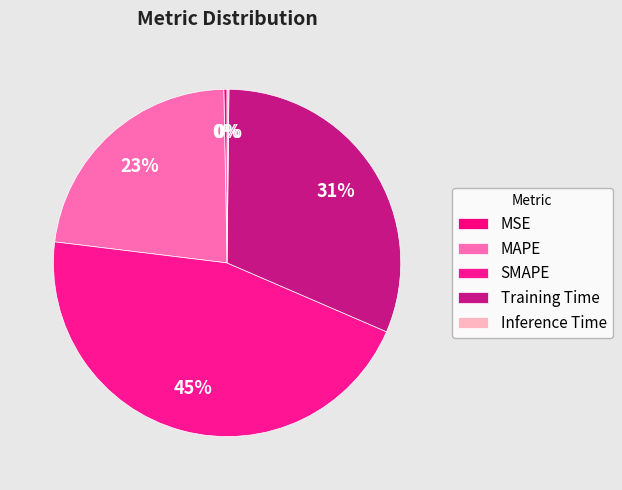

Which category has the biggest portion of the pie?

SMAPE